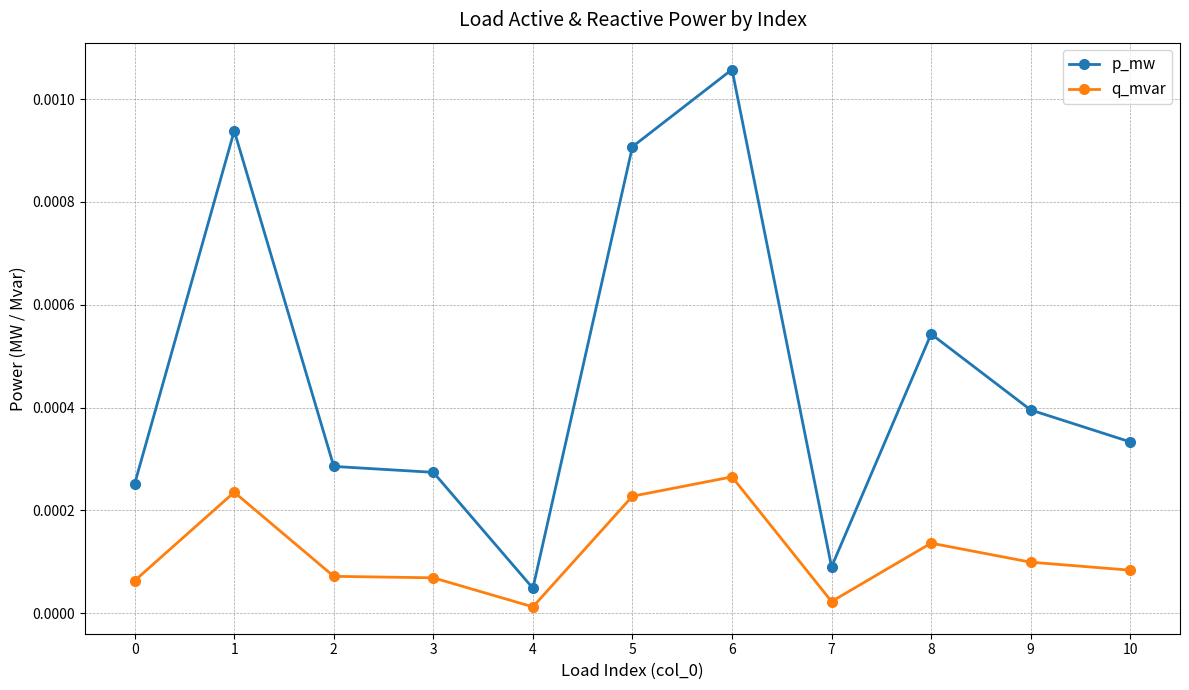

Where is the first local maximum for q_mvar?

1